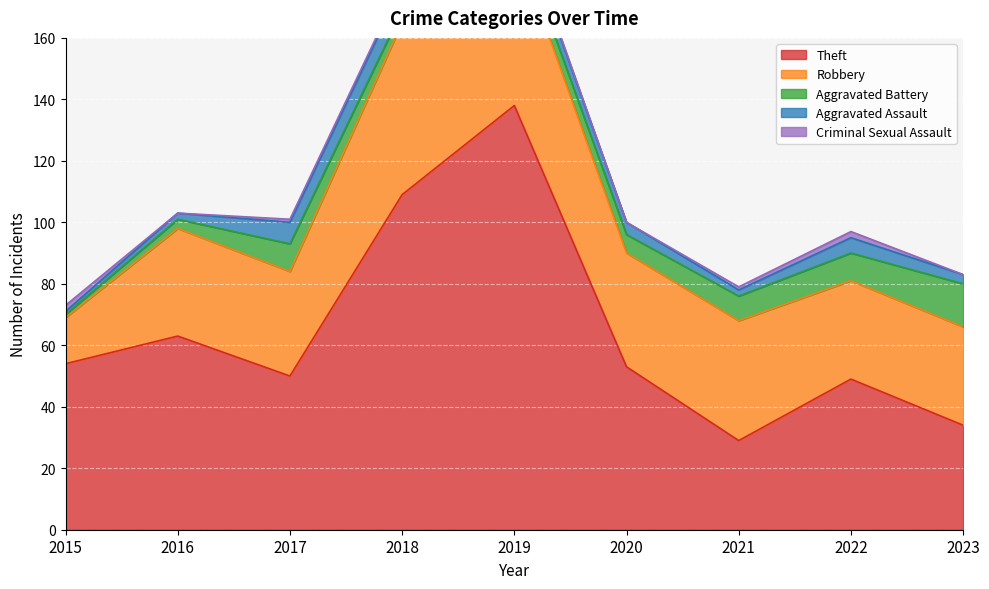

True or false: Theft has a value of 17 at 2021.

False